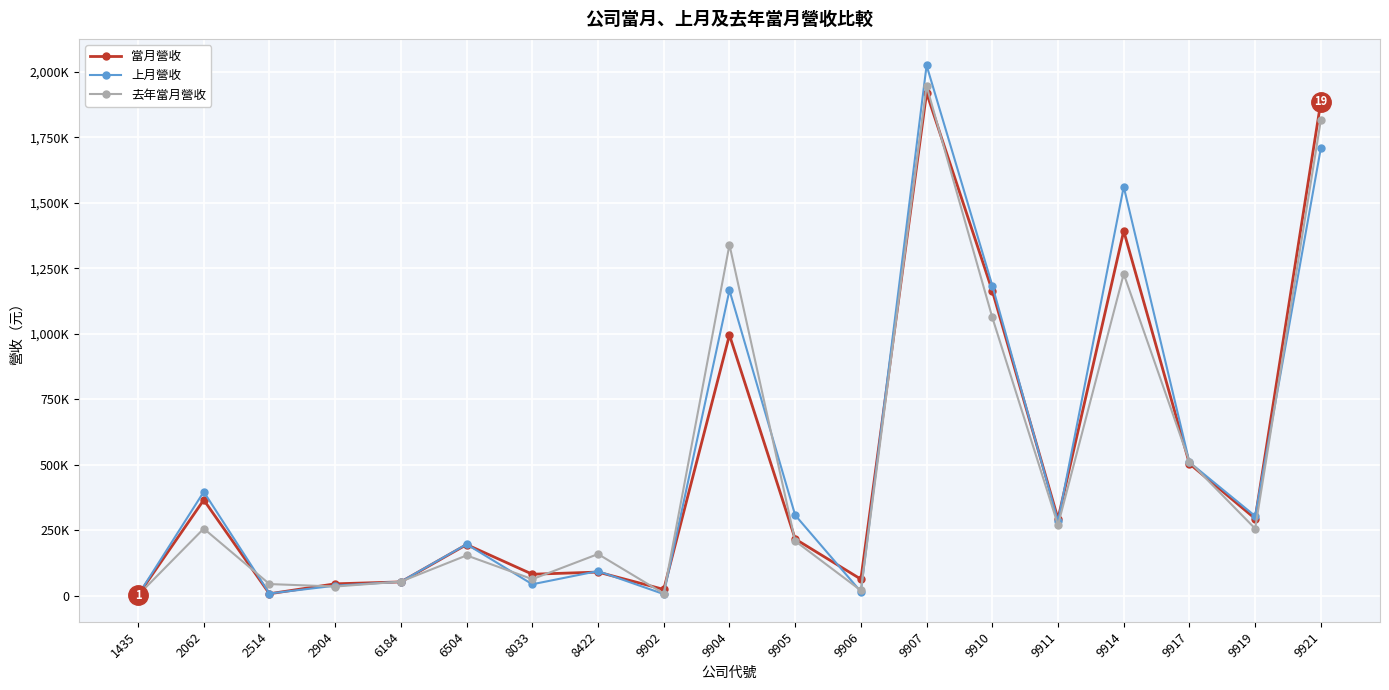

Rank the series by their maximum value, from highest to lowest.

上月營收, 去年當月營收, 當月營收